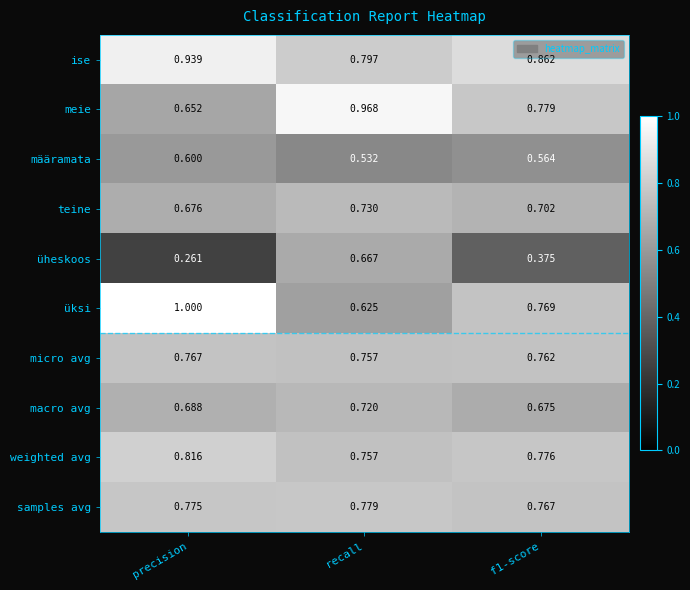

Rank the series at precision from lowest to highest value.

üheskoos, määramata, meie, teine, macro avg, micro avg, samples avg, weighted avg, ise, üksi